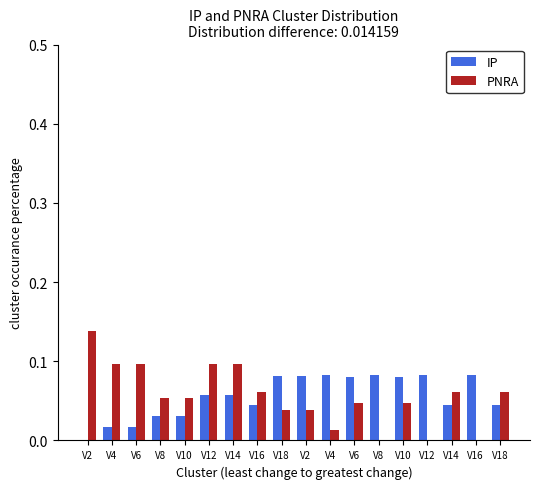

What are all the series names shown in the legend?

IP, PNRA